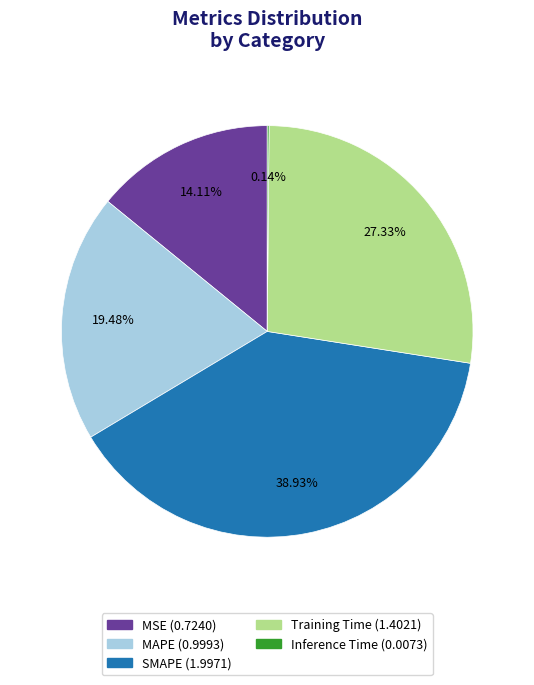

The SMAPE slice represents 25% of the pie. True or false?

False